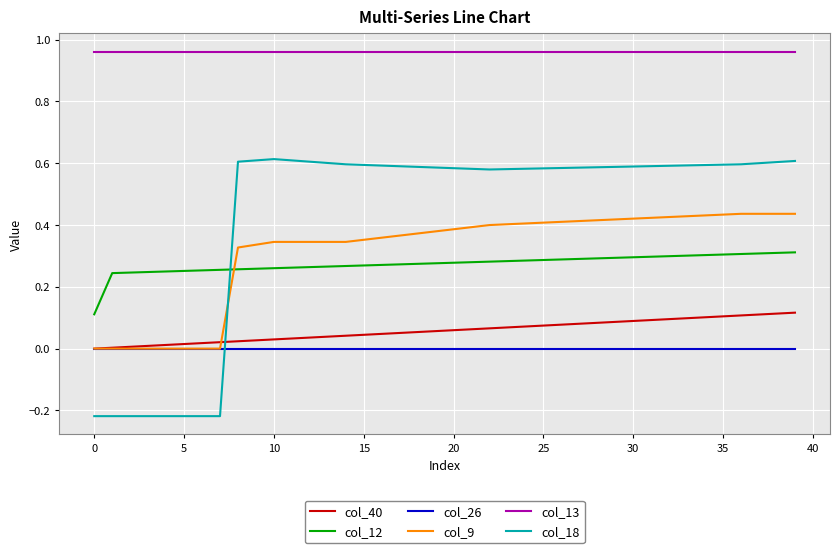

Which series has the widest spread of values?

col_18